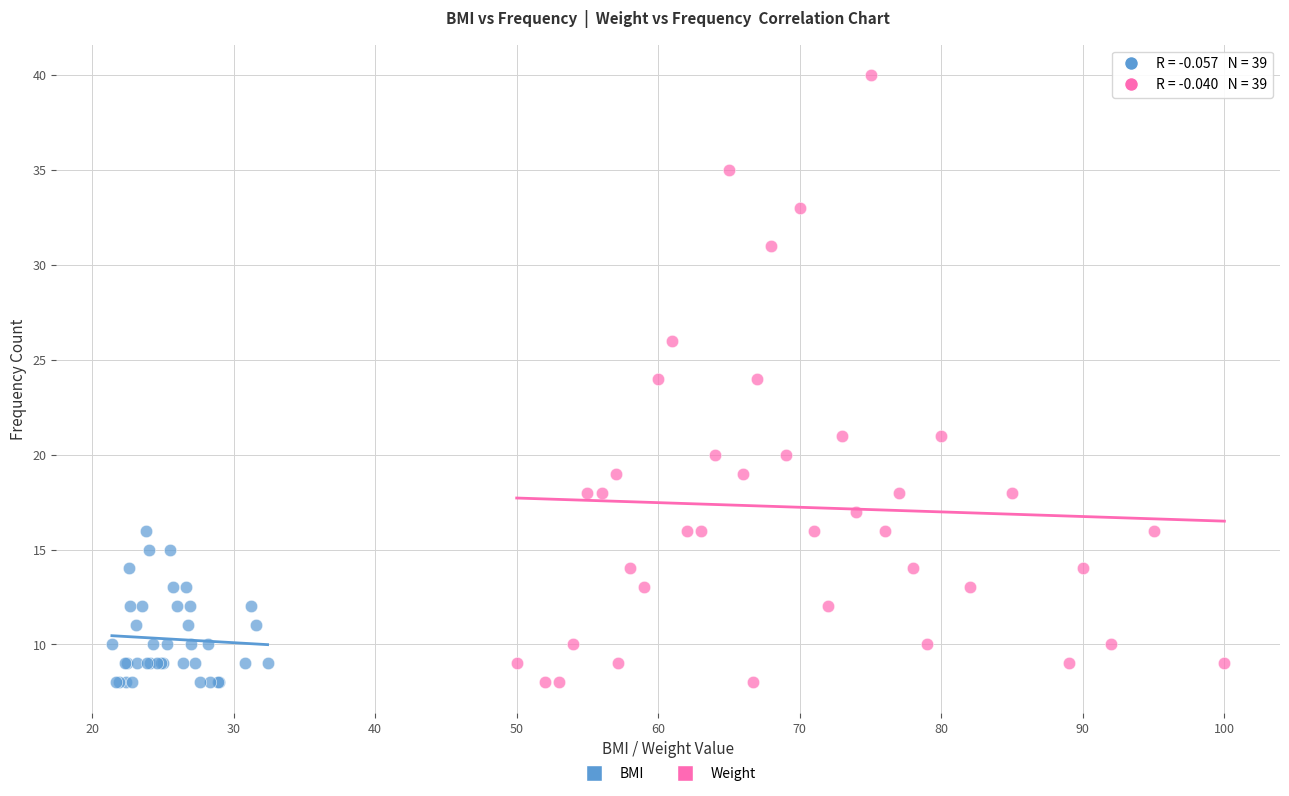

Which series has the largest Y range (max minus min)?

Weight